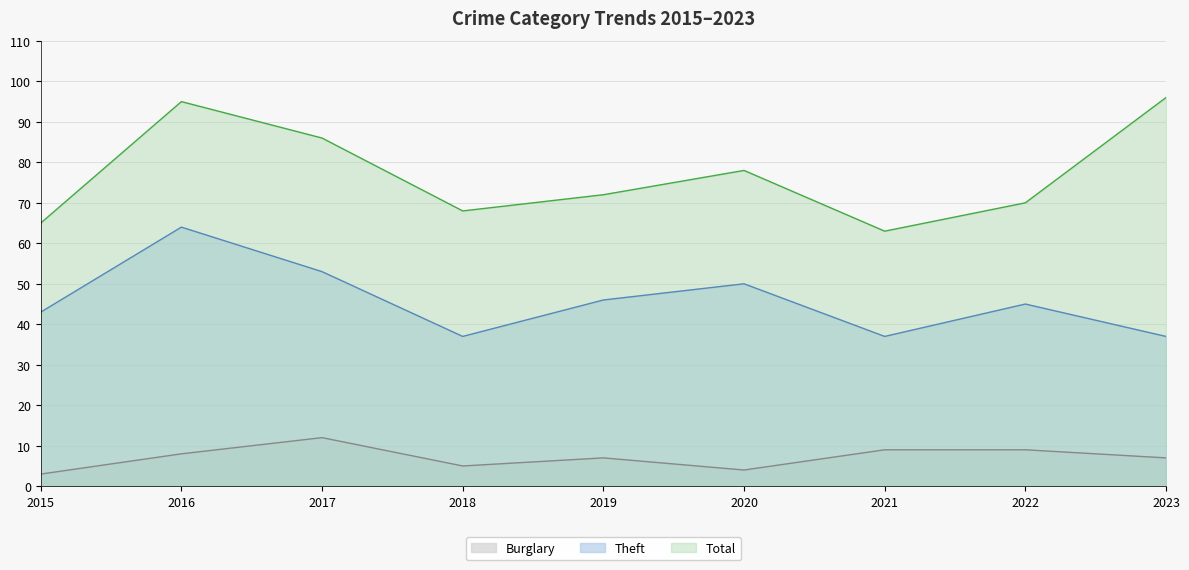

At which category is the sum across all series the highest?

2016